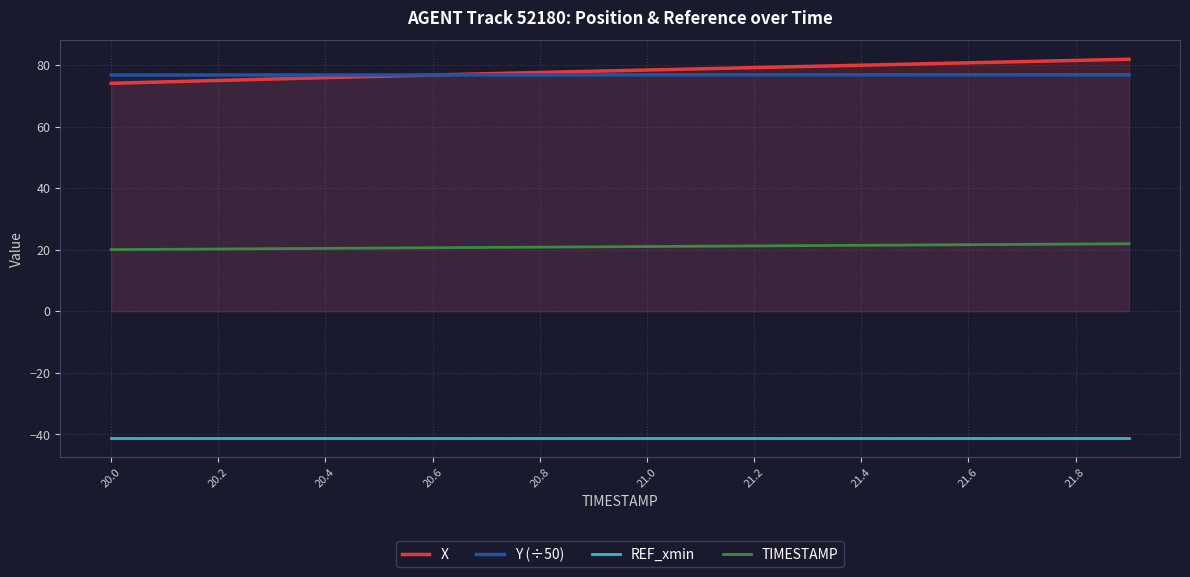

Which series has the largest range (max minus min)?

X